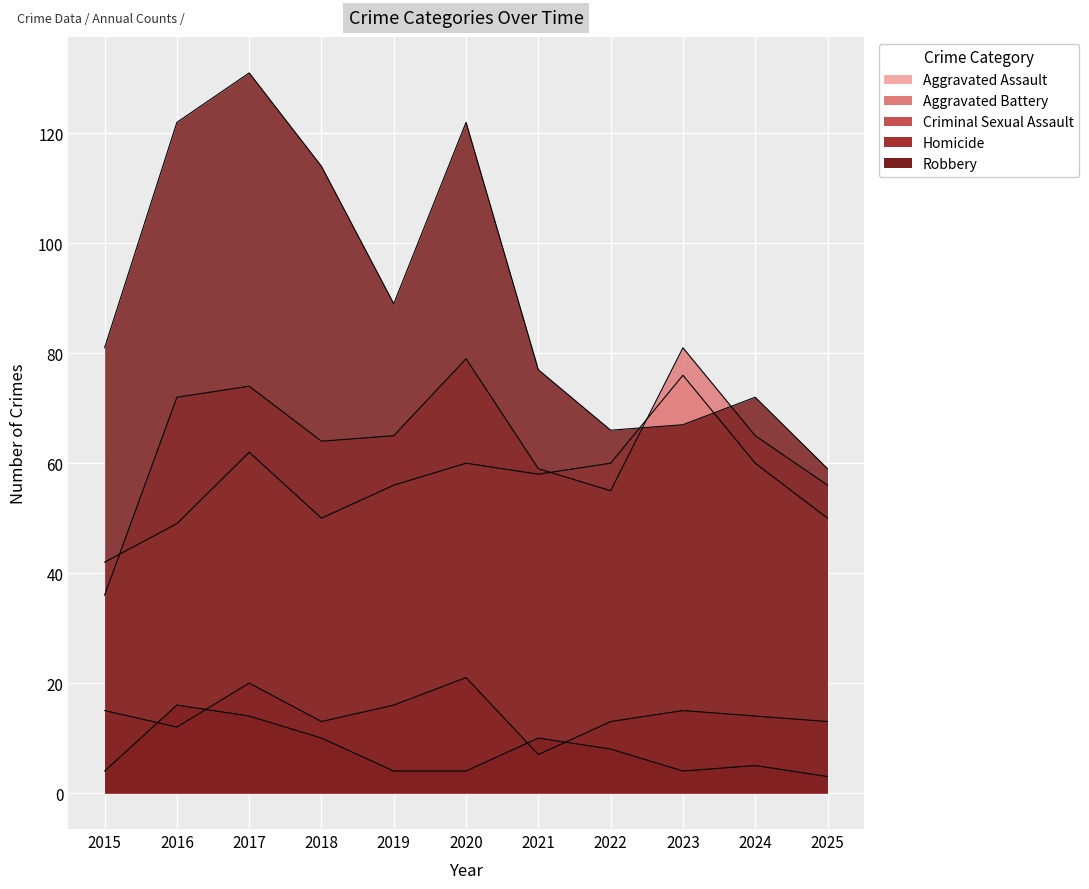

What is the smallest value displayed?

3